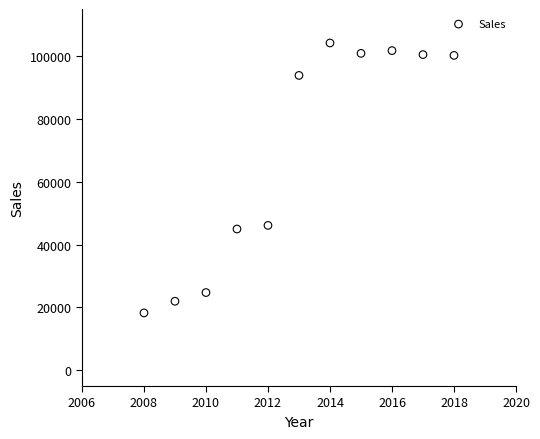

What is the average Y value?

68864